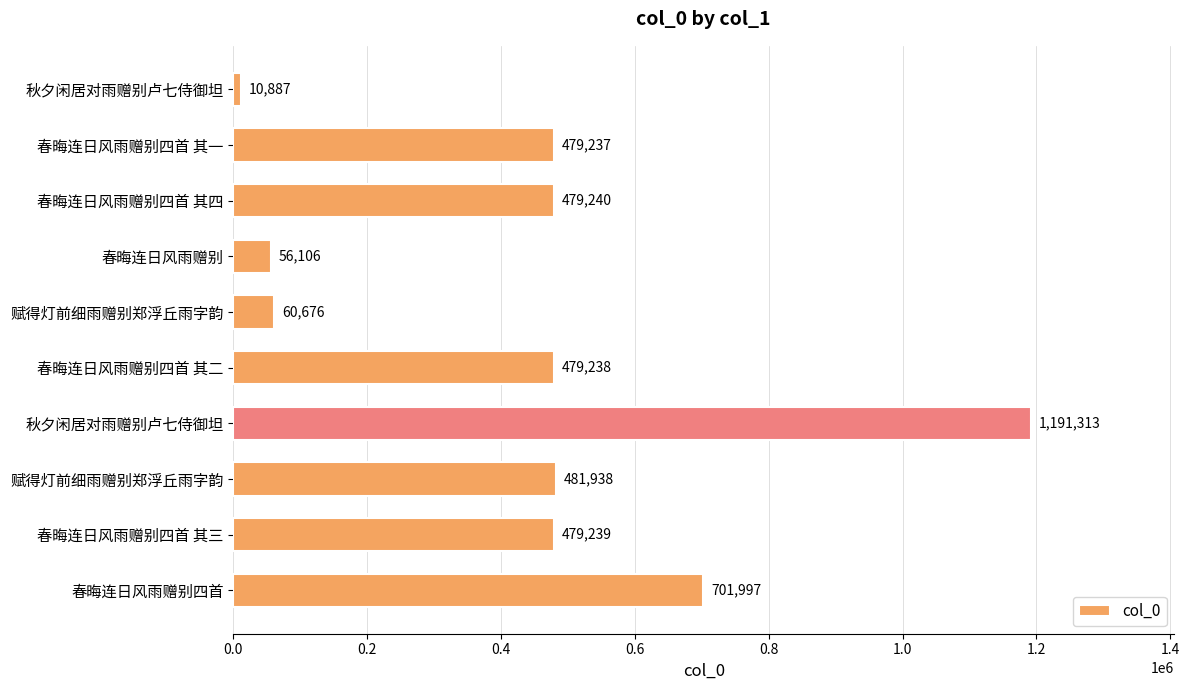

Does the chart contain any negative values?

No